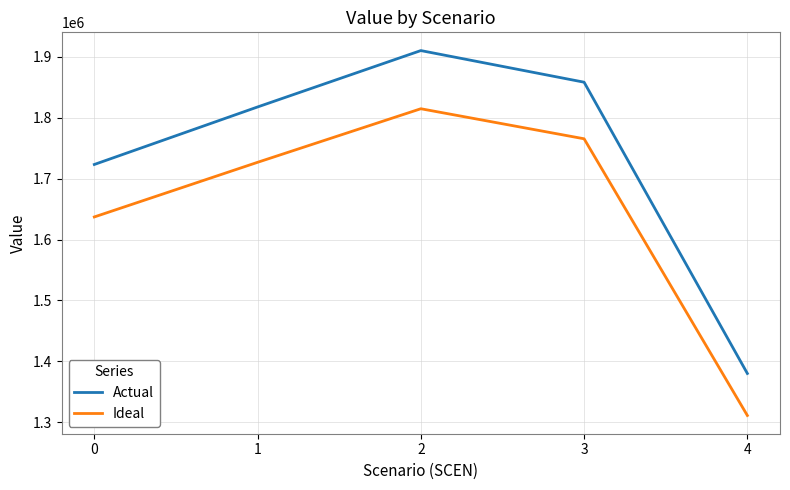

What is the difference between the maximum and second lowest values in the Ideal series?

177697.3